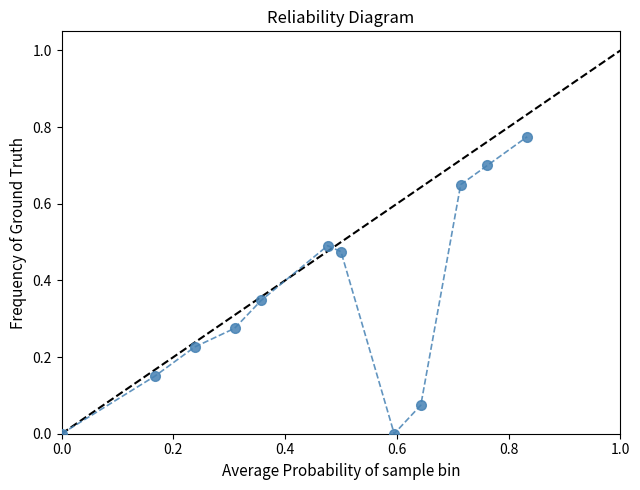

What is the sum of all values?

4.2